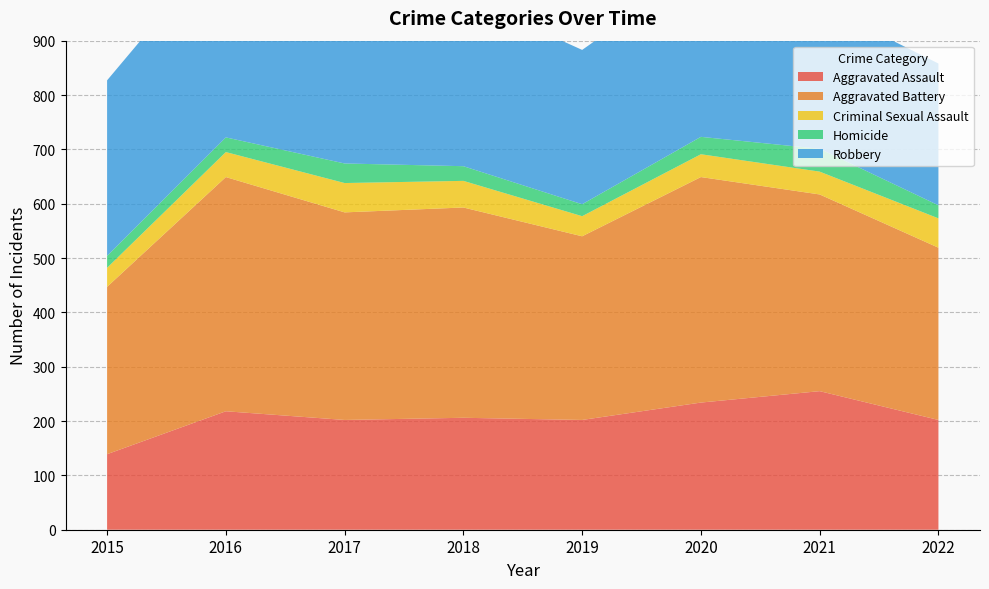

Reading left to right, transcribe all the data shown in this chart.

Aggravated Assault: 2015=139	2016=218	2017=202	2018=206	2019=202	2020=234	2021=255	2022=202
Aggravated Battery: 2015=308	2016=431	2017=382	2018=387	2019=338	2020=415	2021=362	2022=317
Criminal Sexual Assault: 2015=35	2016=46	2017=54	2018=49	2019=37	2020=42	2021=42	2022=54
Homicide: 2015=22	2016=27	2017=36	2018=27	2019=22	2020=32	2021=42	2022=24
Robbery: 2015=323	2016=365	2017=308	2018=313	2019=284	2020=314	2021=266	2022=261